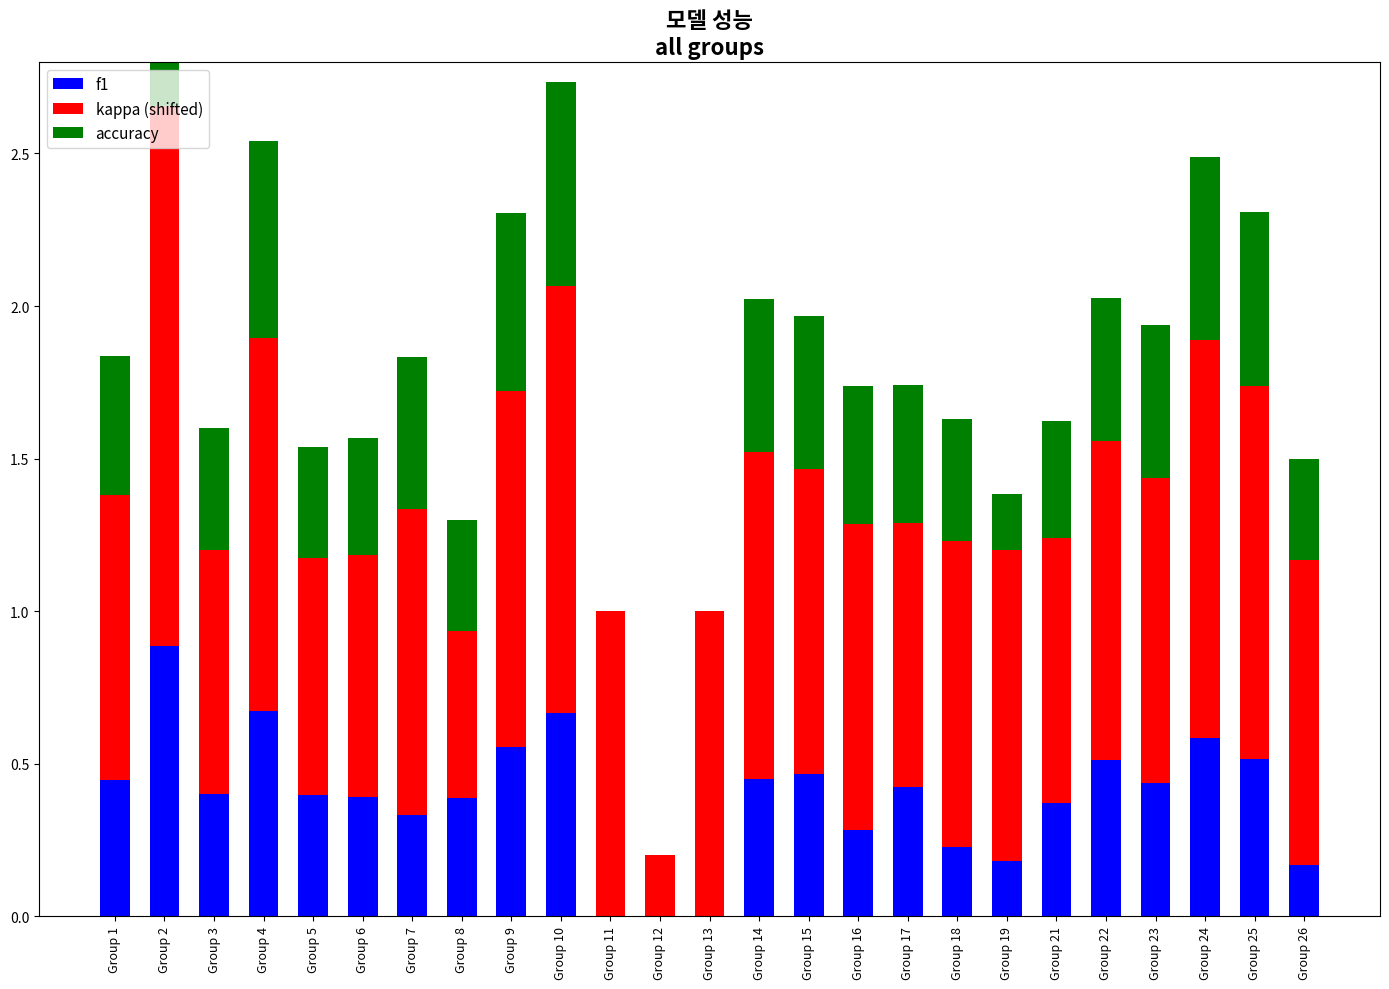

What is the difference between the maximum and minimum values in the kappa (shifted) series?

1.6